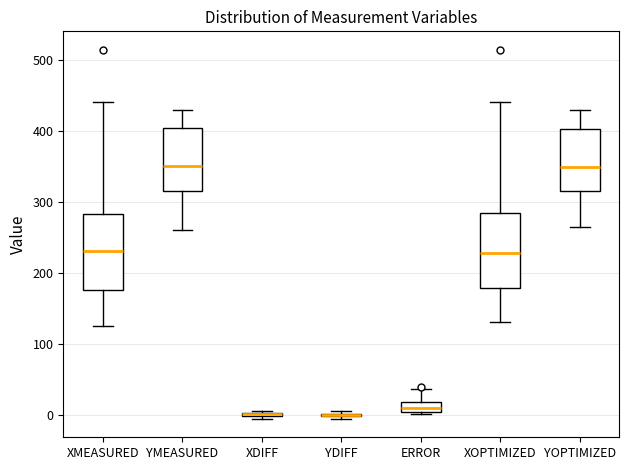

Where does the upper whisker of the box for ERROR end on the y-axis? The values are not printed on the chart, so give them approximately, as read against the axis.

40